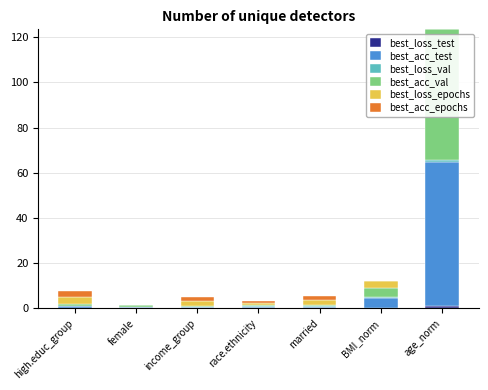

At which category is the sum across all series the highest?

age_norm